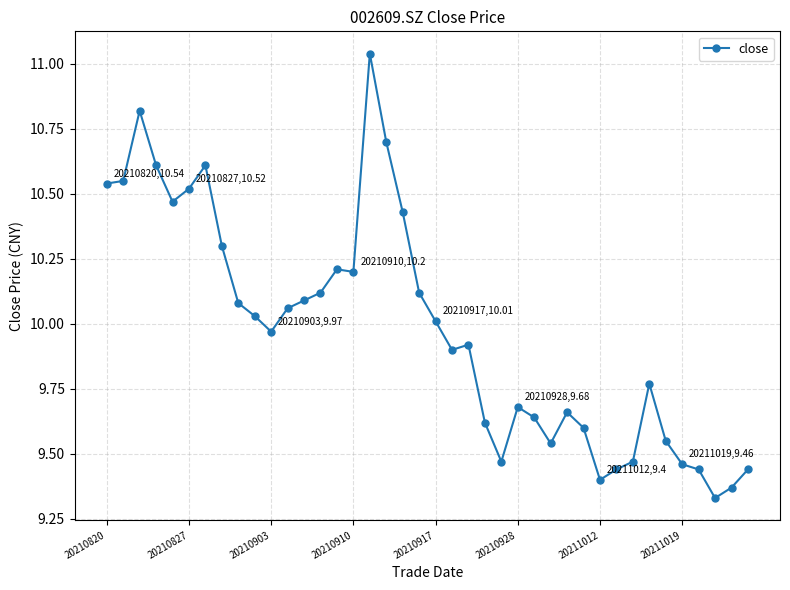

True or false: there are more than 0 points higher than both neighbors.

True